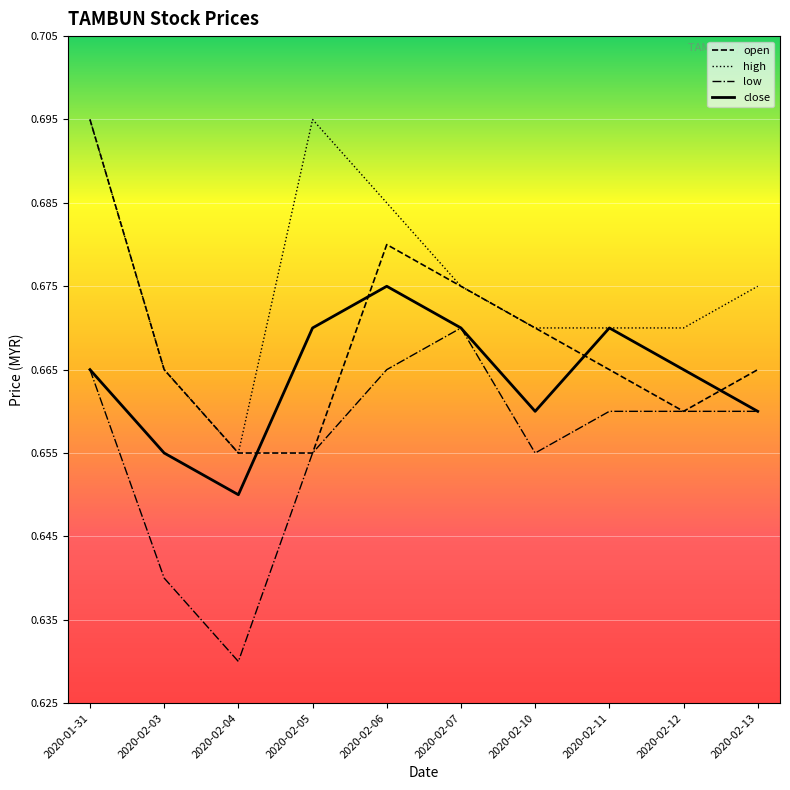

At which label does high reach its minimum?

2020-02-04